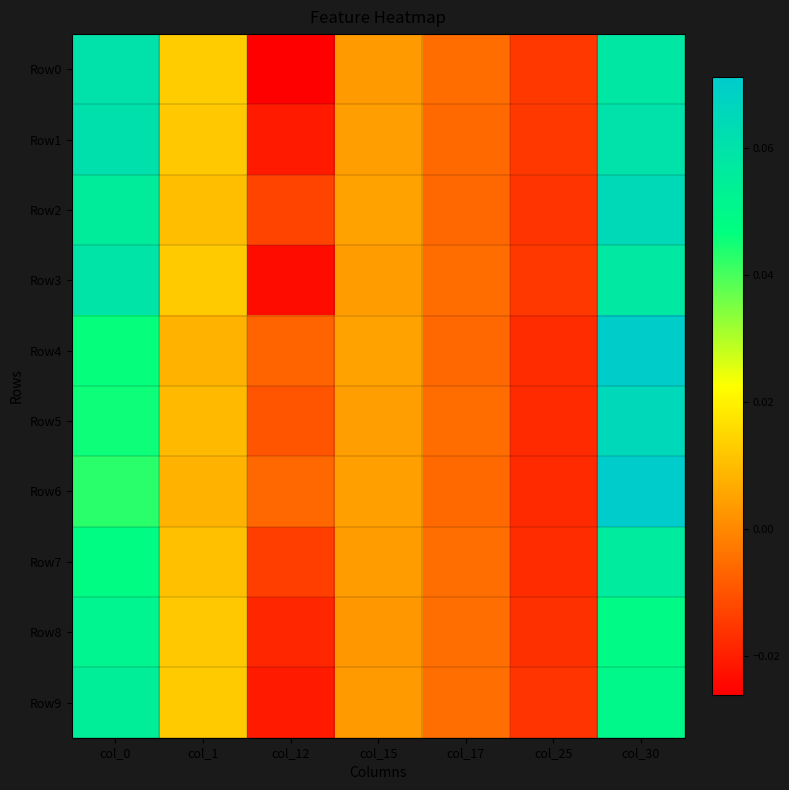

Rank the series at col_30 from highest to lowest value.

Row6, Row4, Row5, Row2, Row1, Row0, Row3, Row7, Row9, Row8